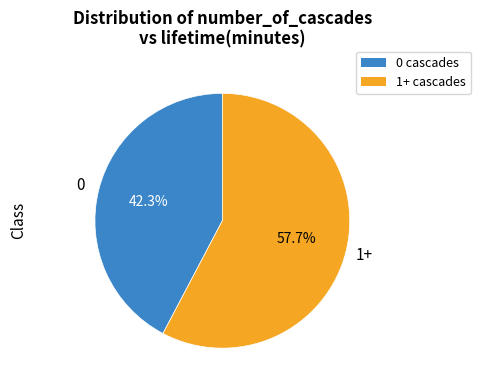

Is there any slice that represents more than half of the pie?

Yes